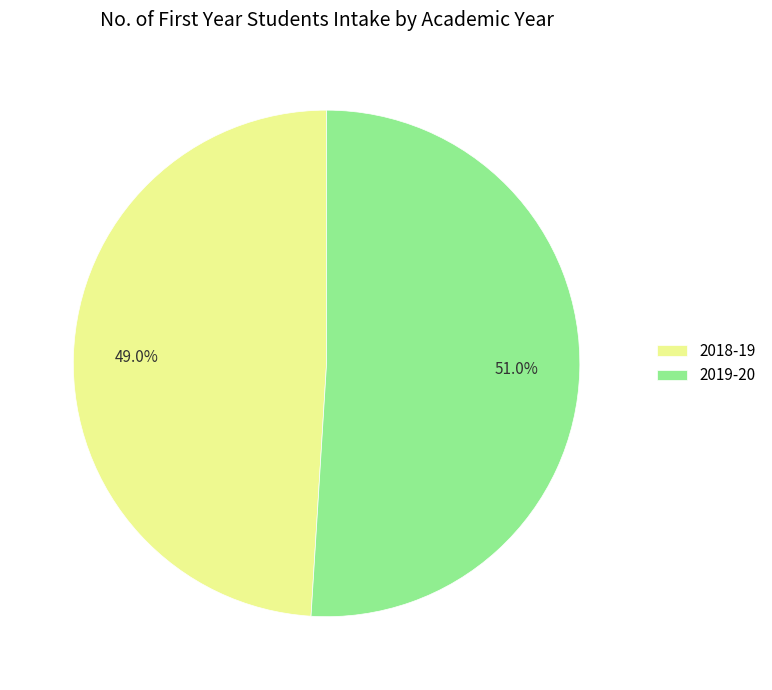

What is the ratio of the value at 2019-20 to the value at 2018-19?

1.0